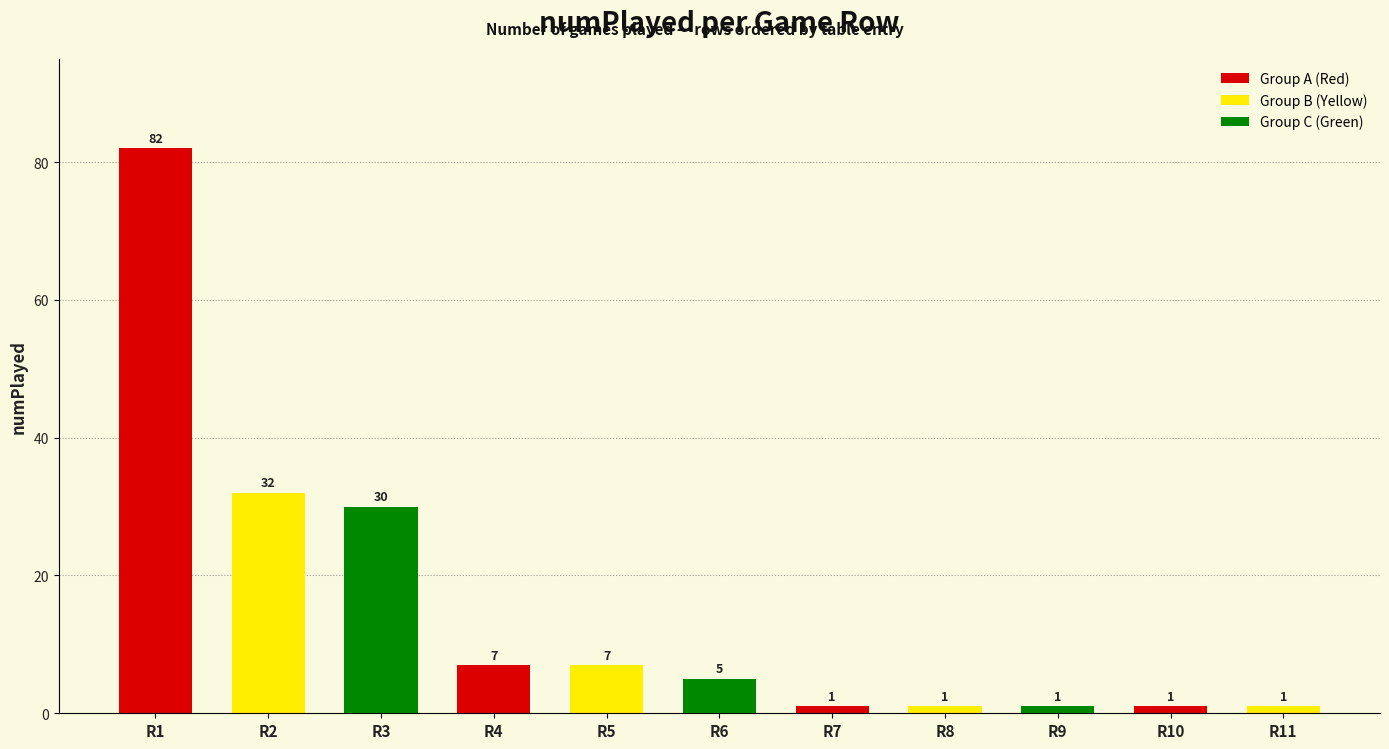

What is the difference between the values at R7 and R5?

6